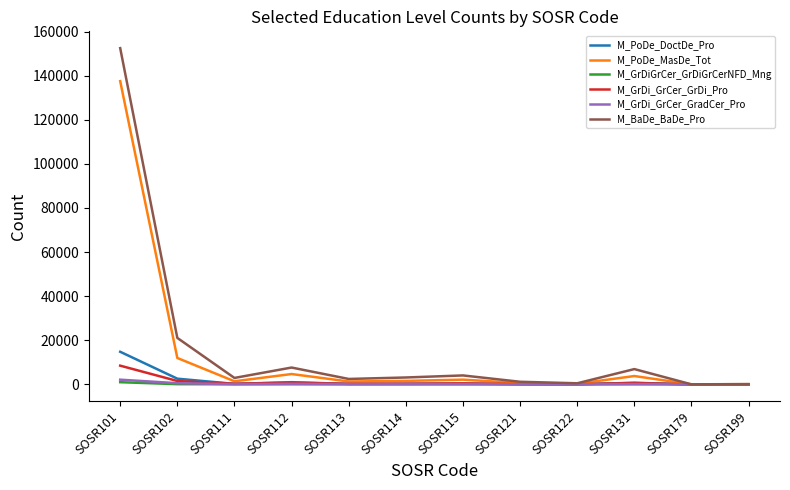

How many distinct data groups are displayed?

6